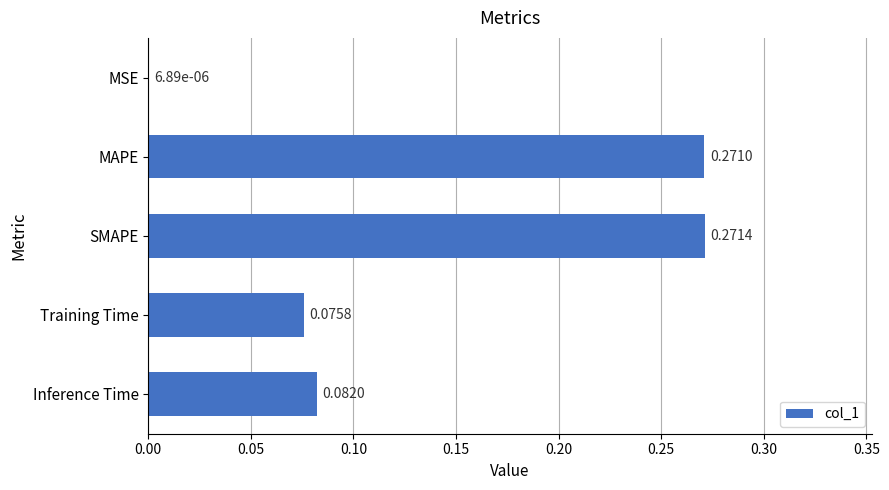

At which category does the chart reach its peak across all series?

SMAPE